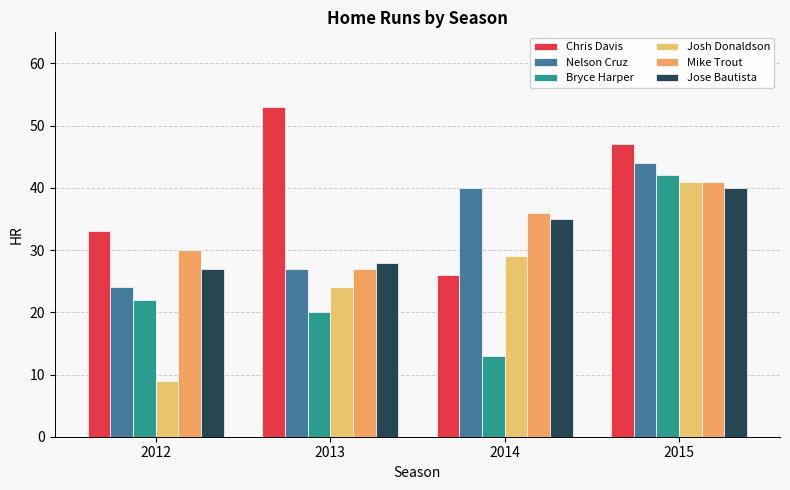

Where is Bryce Harper nearest to the value 27?

2012